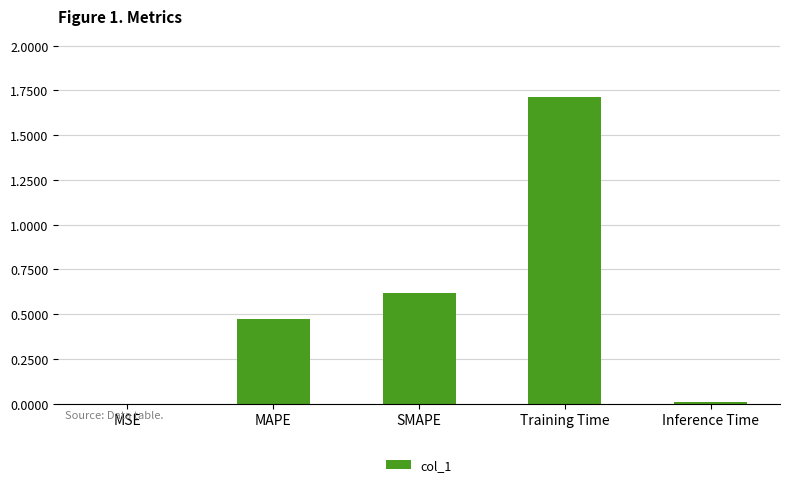

What is the greatest value displayed?

1.7